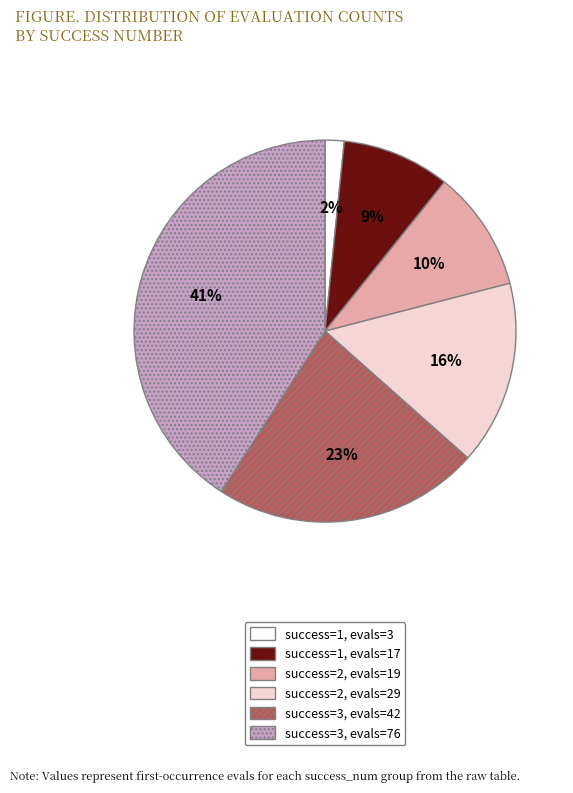

Is there any slice that represents more than half of the pie?

No